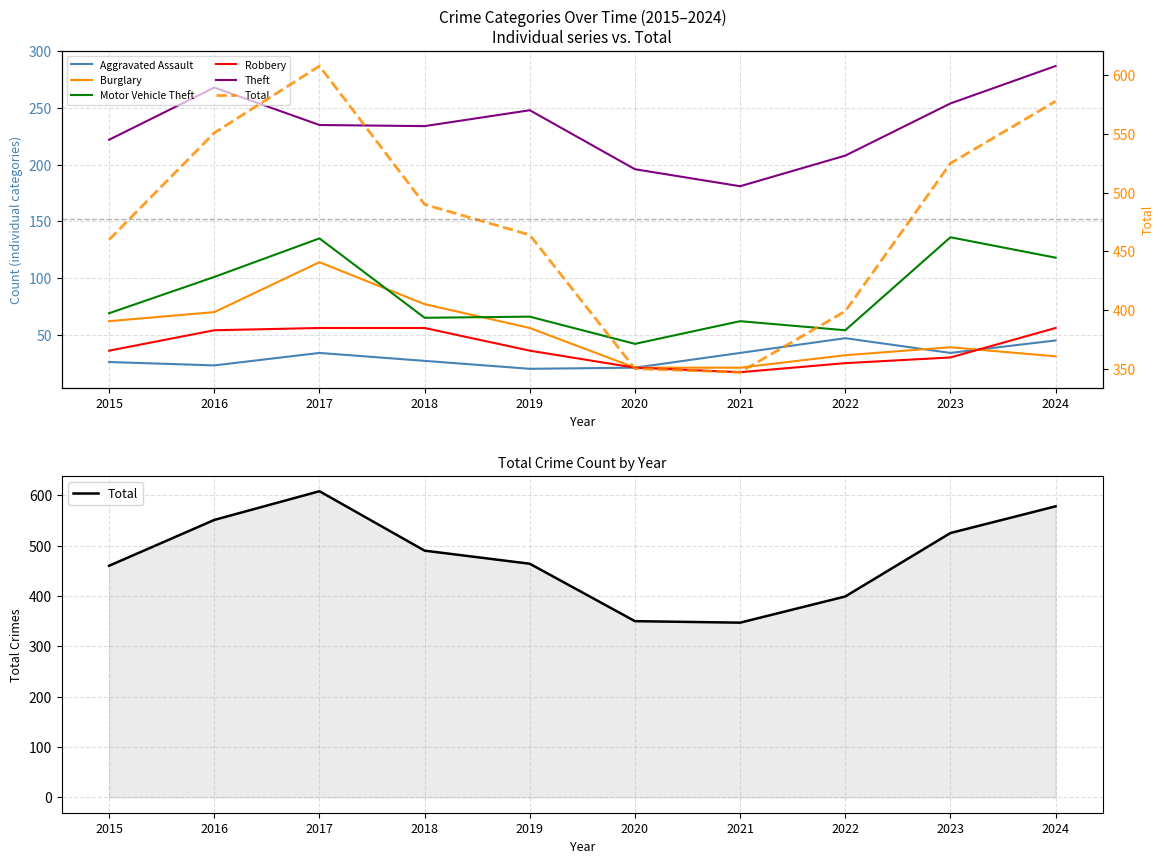

Reading left to right, transcribe all the data shown in this chart.

Aggravated Assault: 2015=26	2016=23	2017=34	2018=27	2019=20	2020=21	2021=34	2022=47	2023=34	2024=45
Burglary: 2015=62	2016=70	2017=114	2018=77	2019=56	2020=21	2021=21	2022=32	2023=39	2024=31
Motor Vehicle Theft: 2015=69	2016=101	2017=135	2018=65	2019=66	2020=42	2021=62	2022=54	2023=136	2024=118
Robbery: 2015=36	2016=54	2017=56	2018=56	2019=36	2020=21	2021=17	2022=25	2023=30	2024=56
Theft: 2015=222	2016=268	2017=235	2018=234	2019=248	2020=196	2021=181	2022=208	2023=254	2024=287
Total: 2015=460	2016=551	2017=608	2018=490	2019=464	2020=350	2021=347	2022=399	2023=525	2024=578